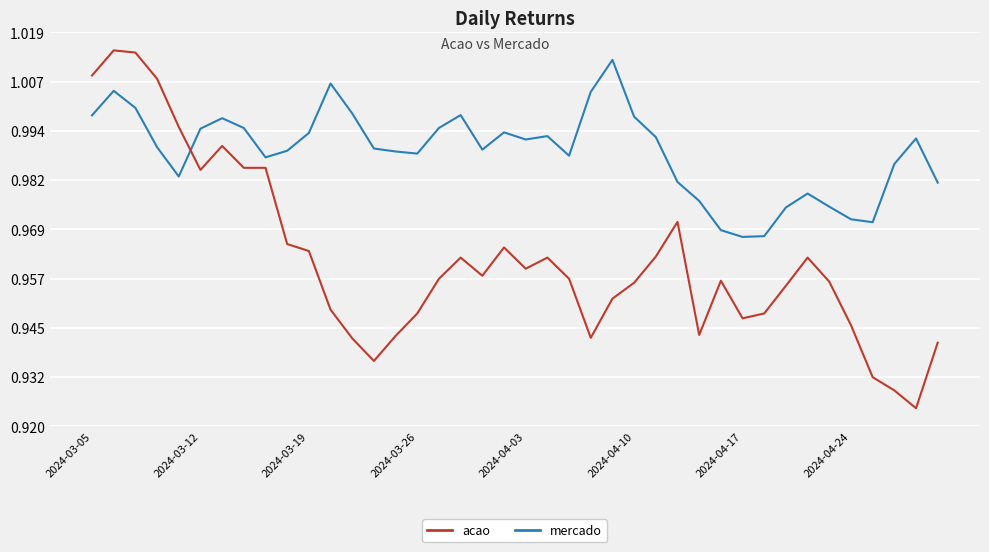

Which series has the largest total across all categories?

mercado